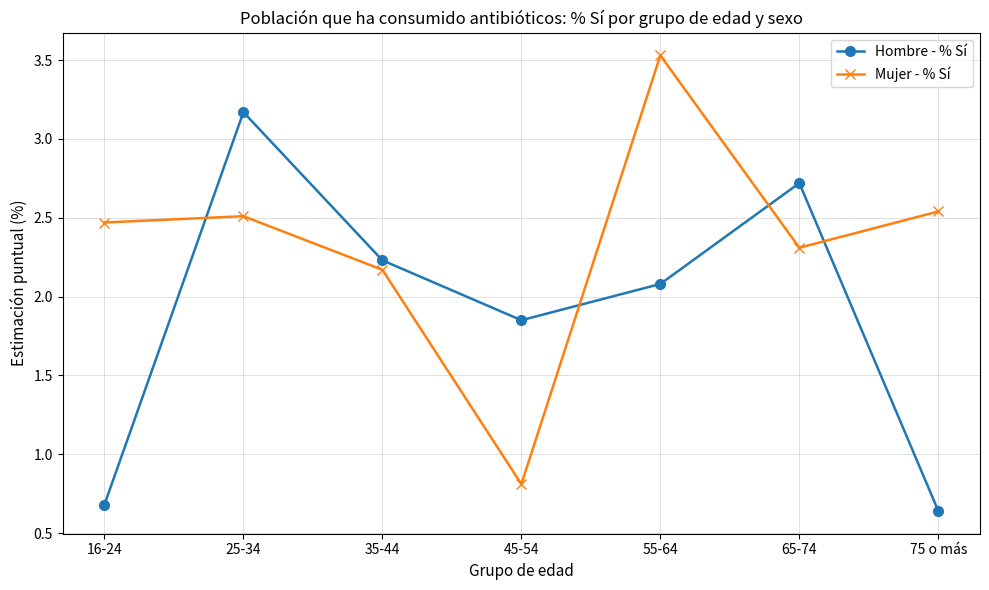

What is the average value of the Mujer - % Sí series?

2.3